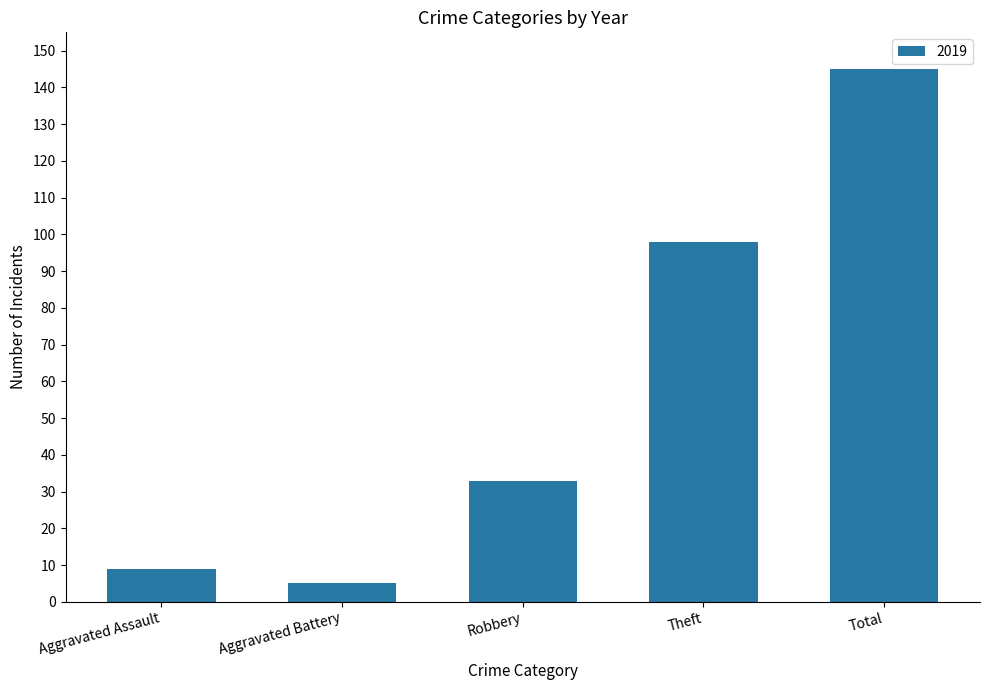

What is the smallest value displayed?

5